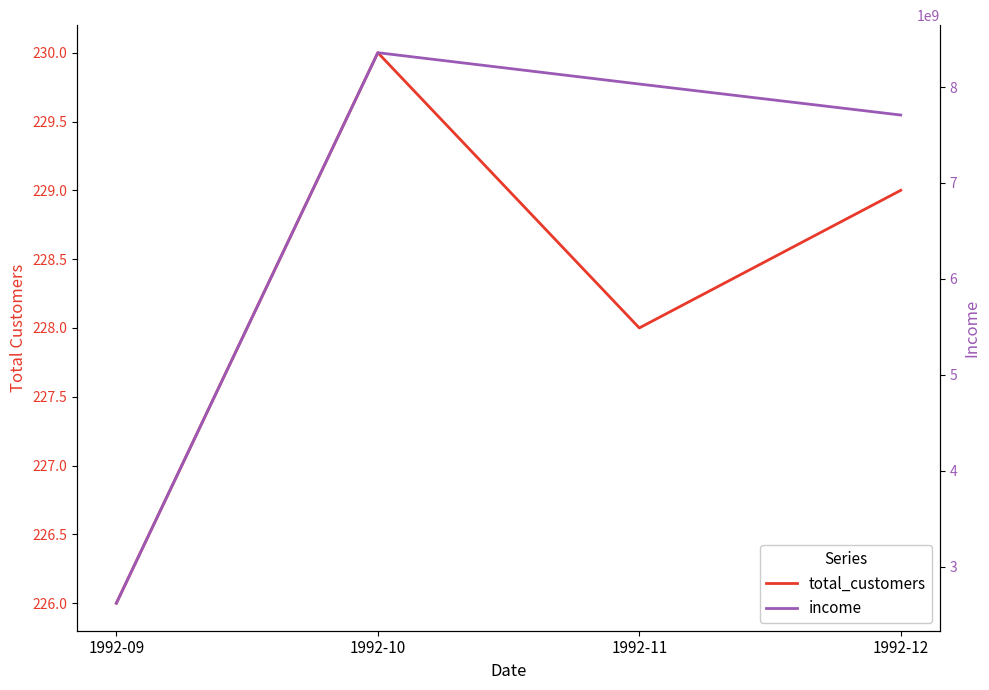

Between 1992-10 and 1992-09, which is larger?

1992-10